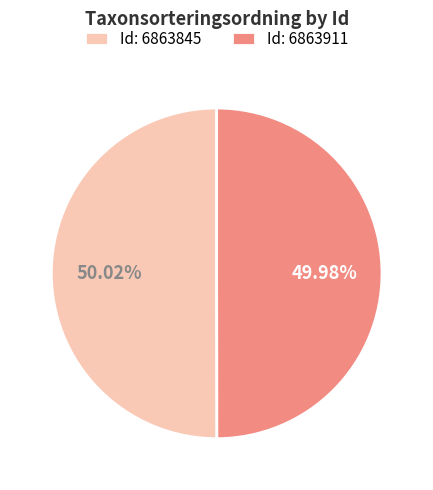

Does any single category account for the majority?

Yes